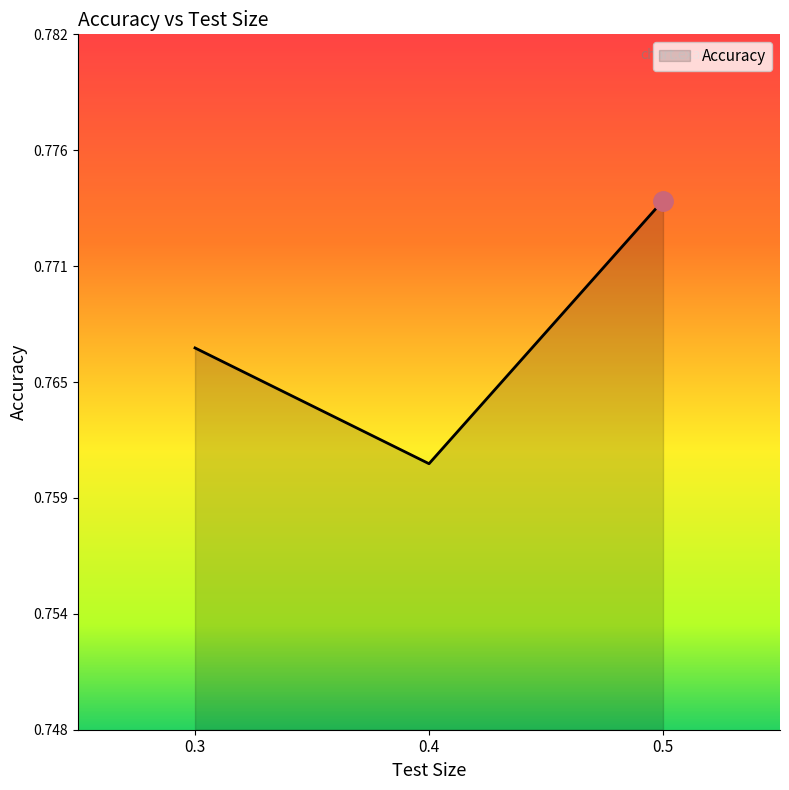

Count the values in the range 0 to 1.

3